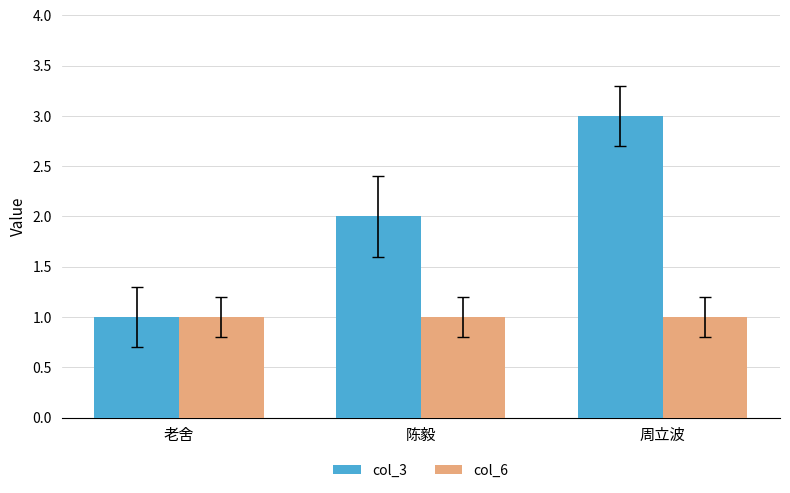

Reading left to right, what are all the values shown in this chart?

col_3: 老舍=1	陈毅=2	周立波=3
col_6: 老舍=1	陈毅=1	周立波=1